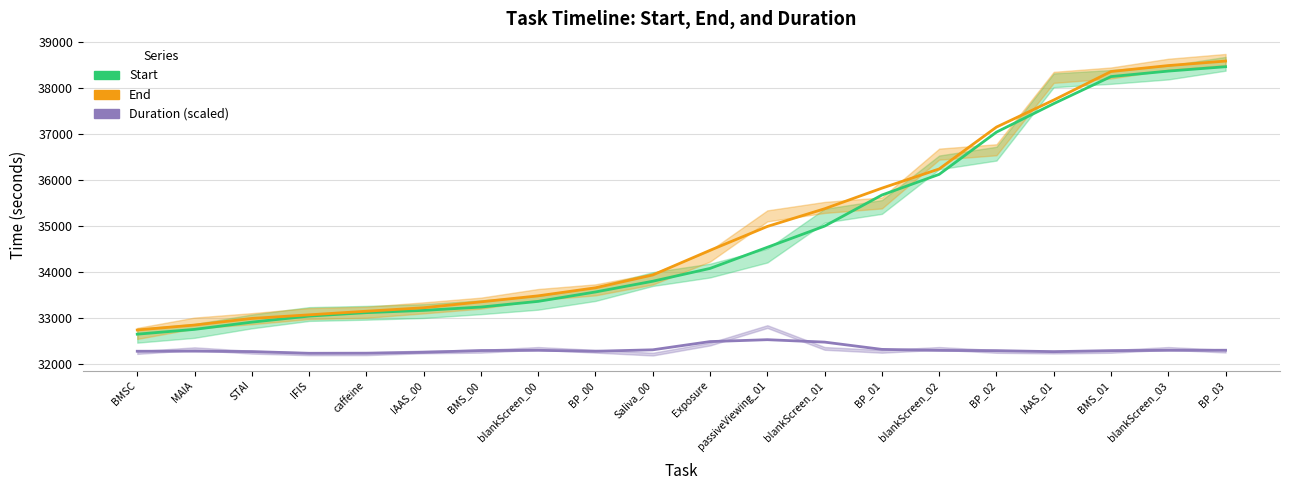

Rank the series at Saliva_00 from lowest to highest value.

Duration (scaled), Start, End